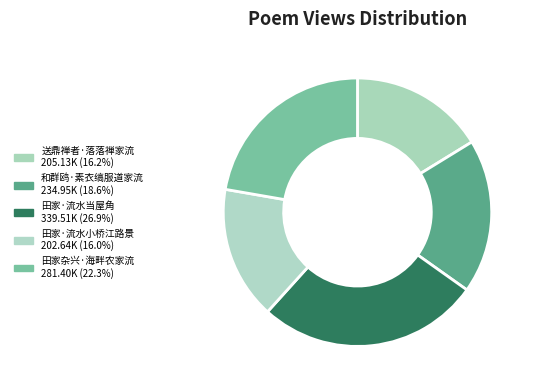

How many segments does this pie chart have?

5